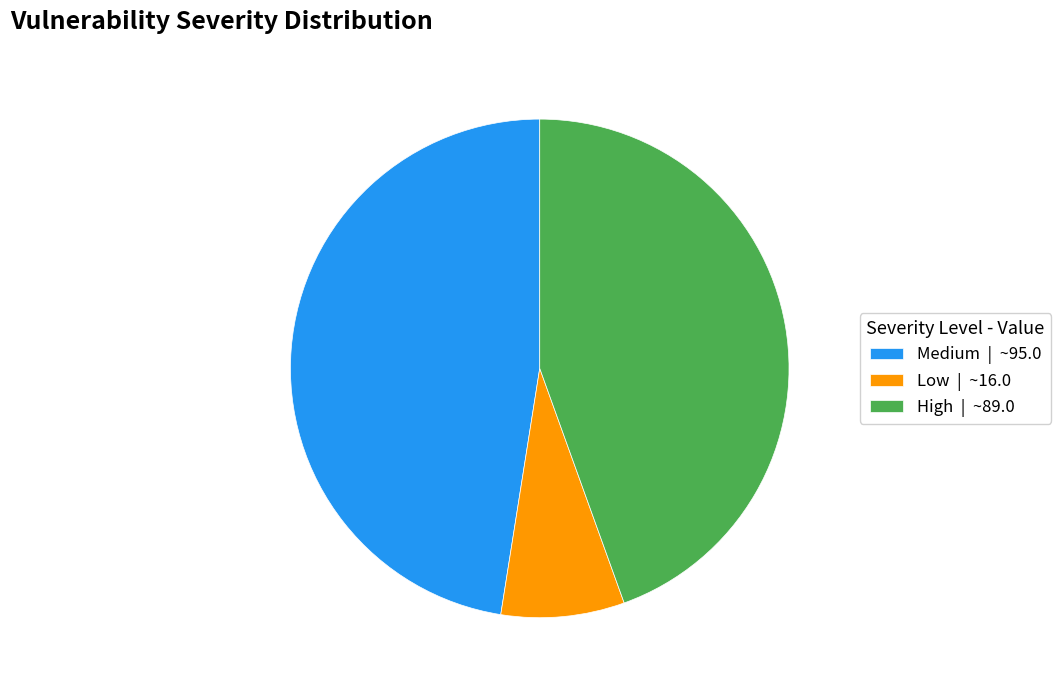

Does Medium account for over 50% of the chart?

No